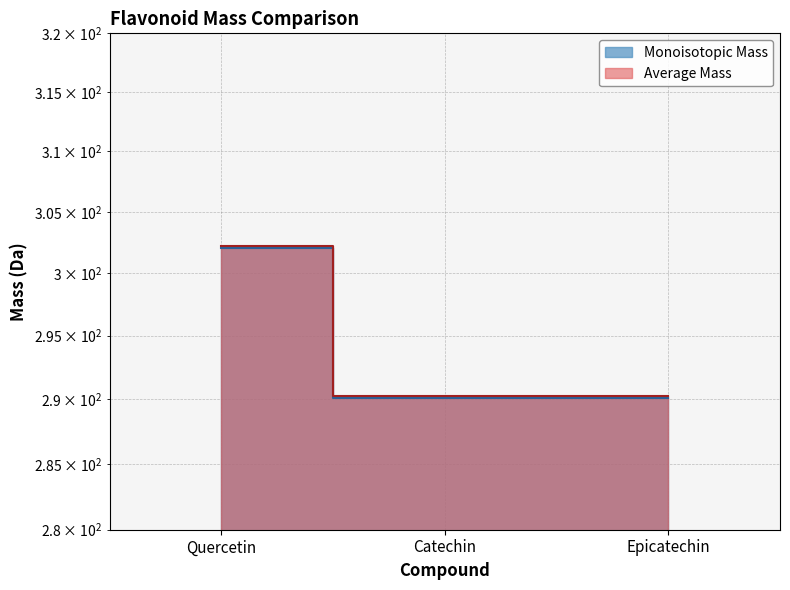

How many lines are shown in the chart?

2